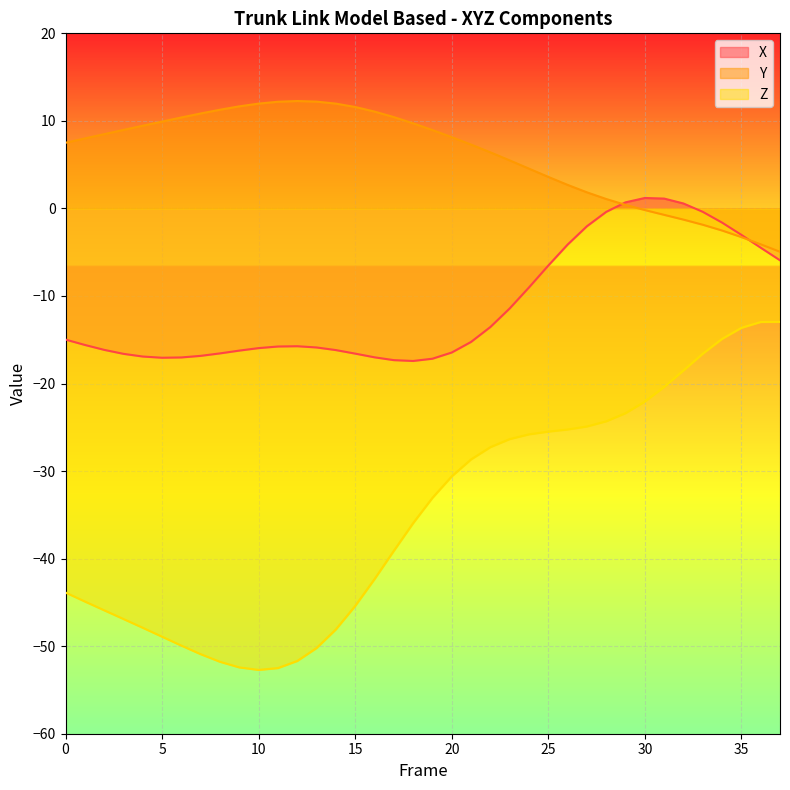

True or false: Y and Z cross at least once.

False